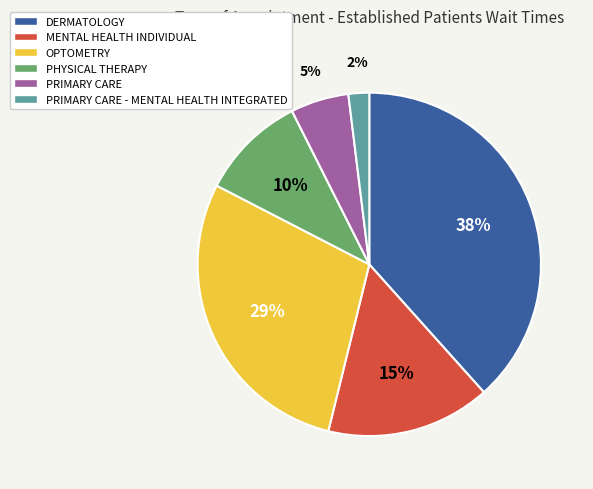

Between MENTAL HEALTH INDIVIDUAL and PRIMARY CARE, which is larger?

MENTAL HEALTH INDIVIDUAL